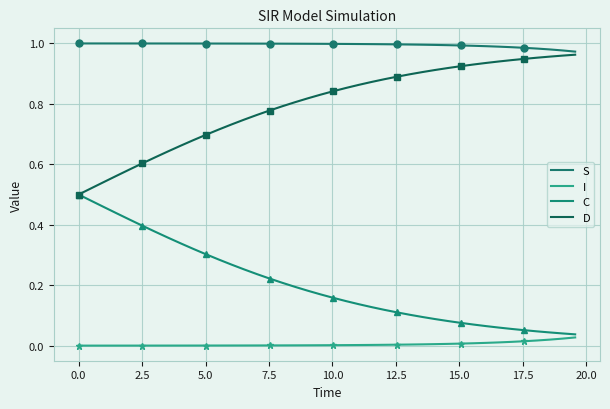

What are all the series names shown in the legend?

S, I, C, D